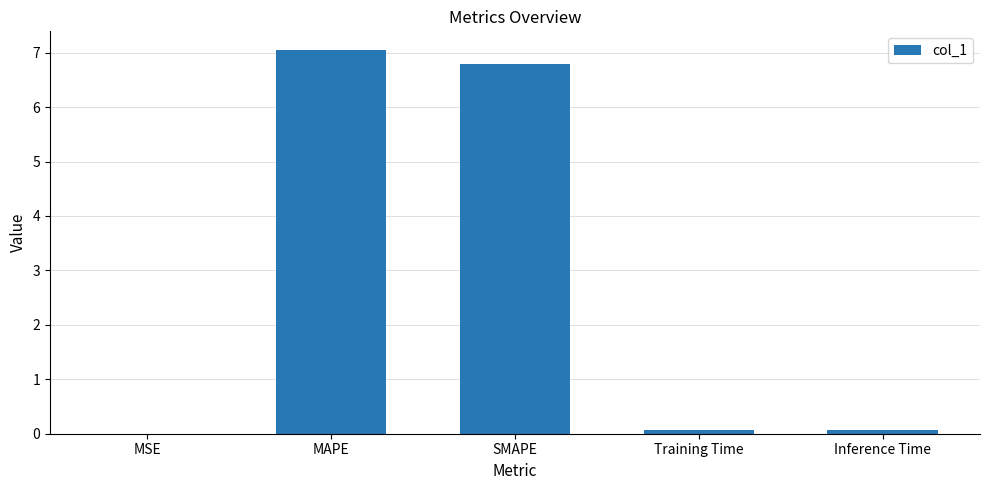

Are the bars horizontal?

No